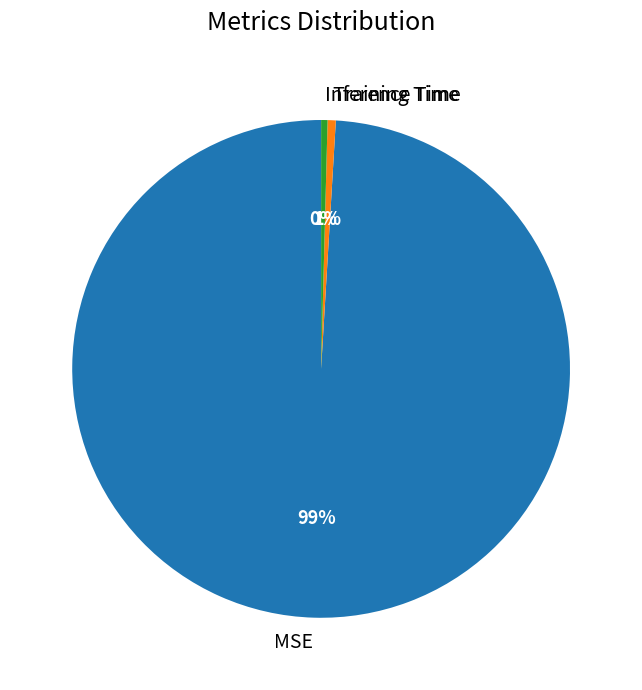

Between MSE and Training Time, which is larger?

MSE